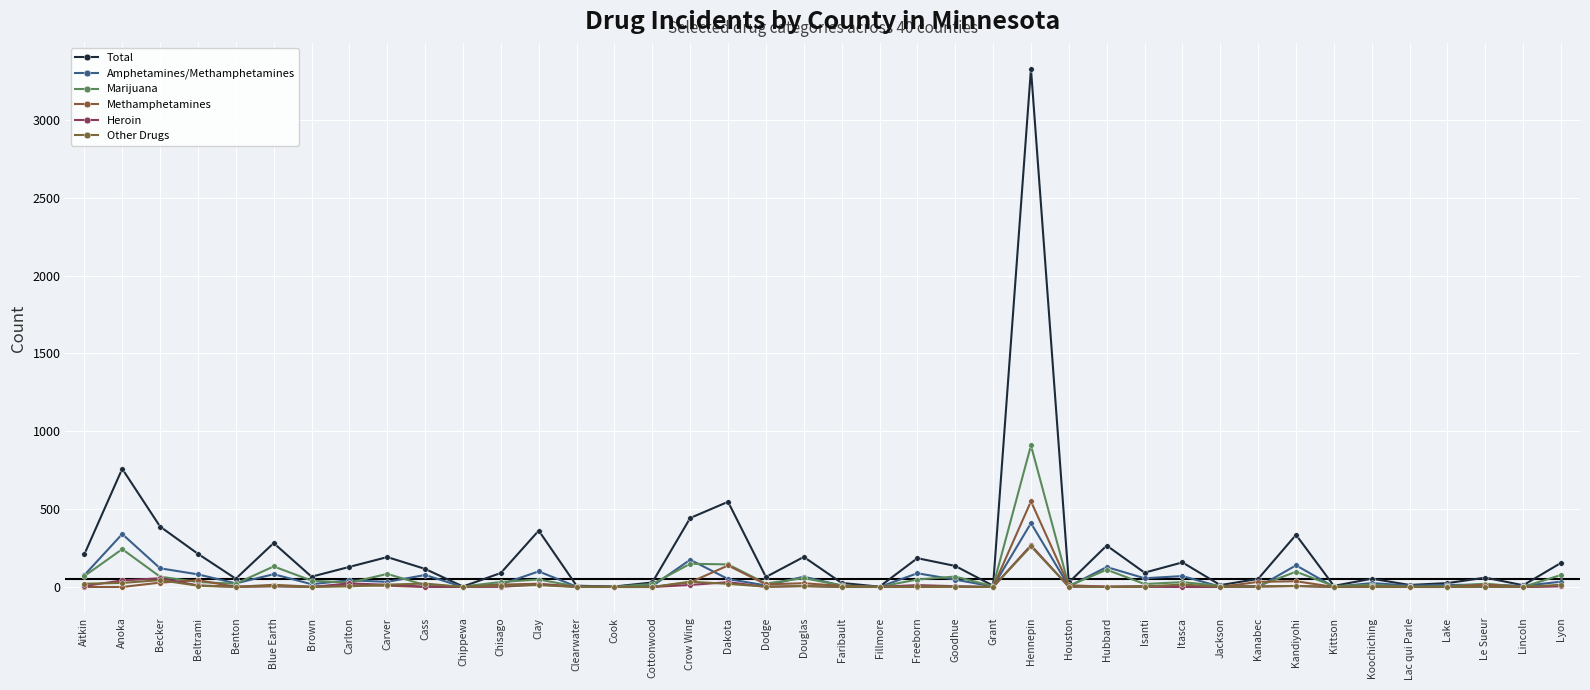

Between Chisago and Lake, which series saw the biggest shift?

Total